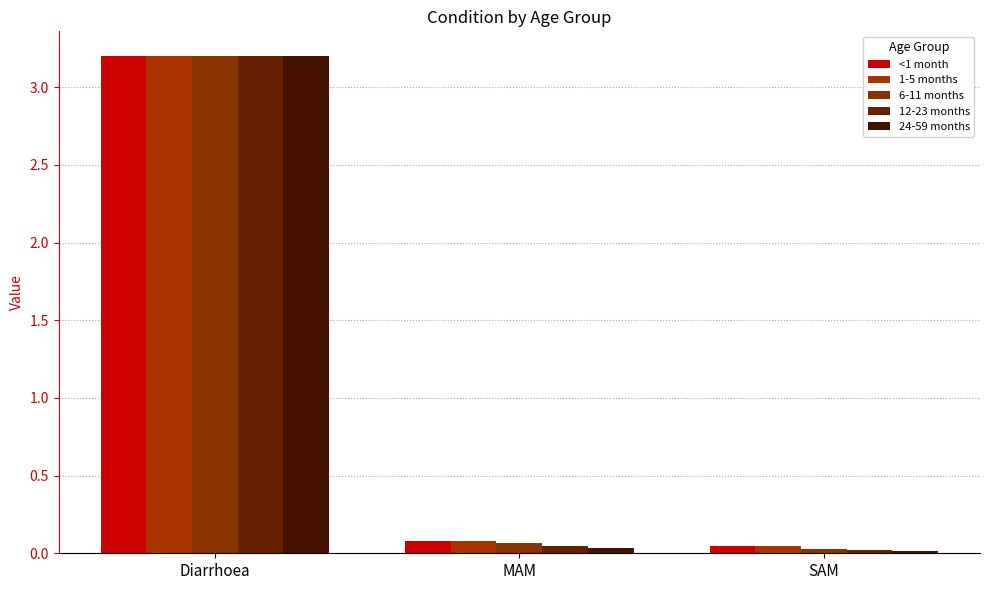

Rank the categories by 6-11 months value from highest to lowest.

Diarrhoea, MAM, SAM